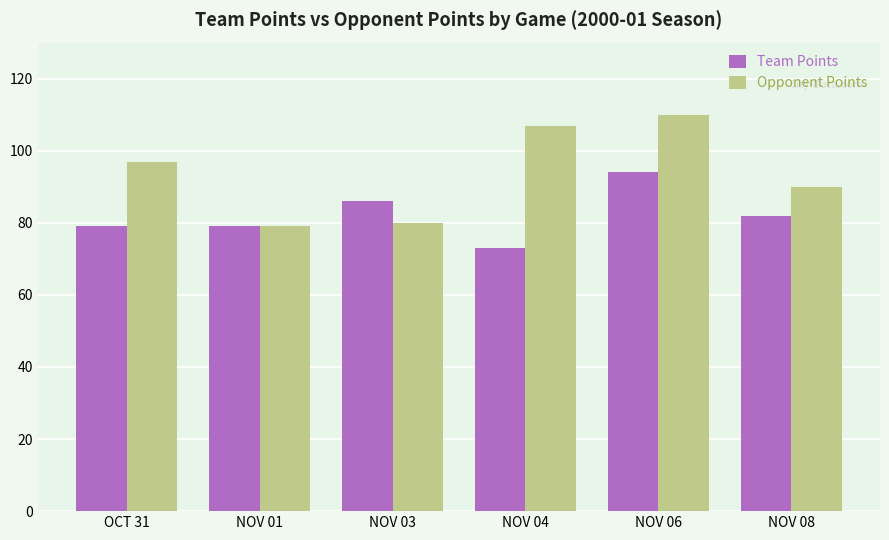

Does the chart contain any negative values?

No